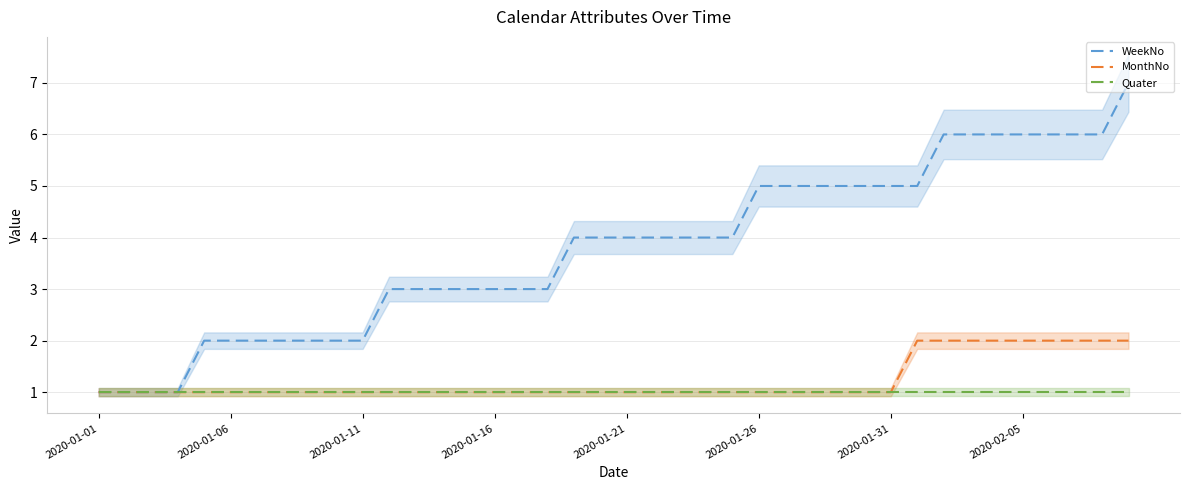

Which series has the largest total across all categories?

WeekNo